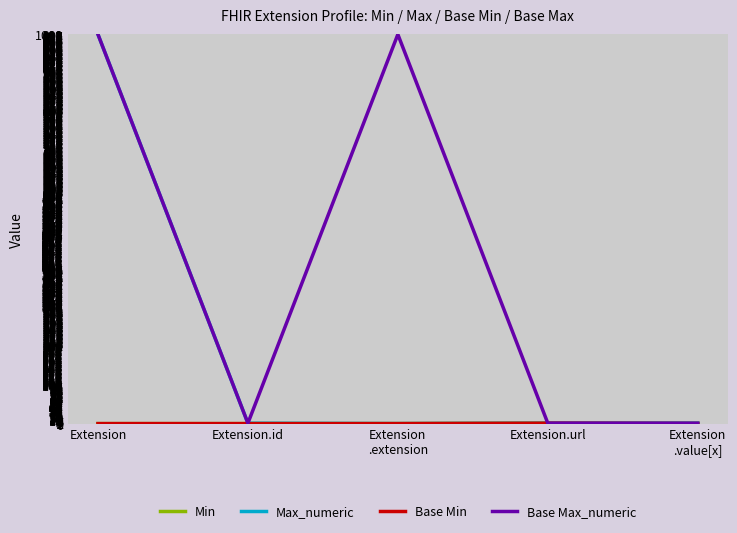

Is this an area chart (filled region under the line)?

No